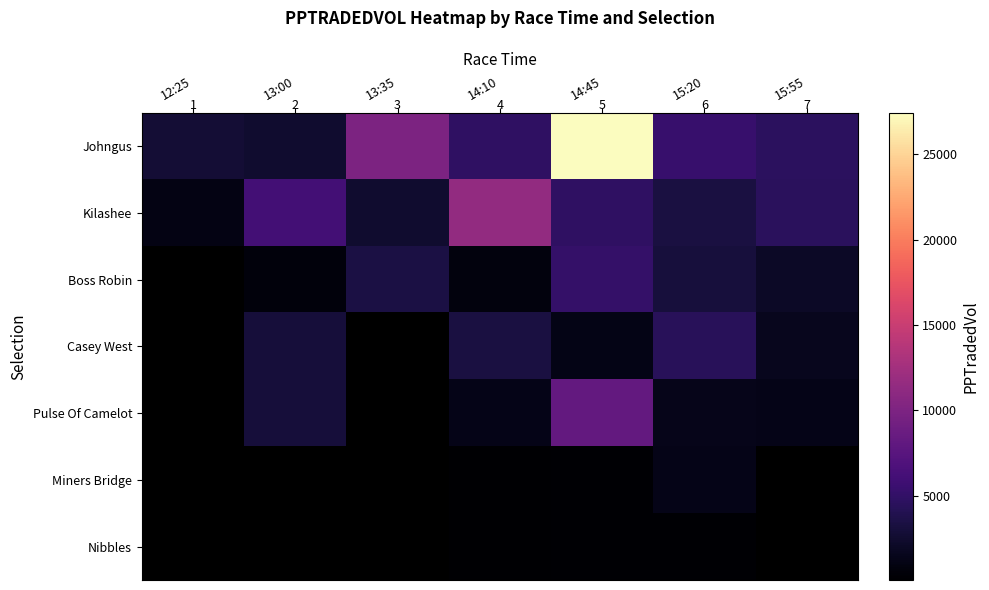

True or false: Boss Robin has a value of 199.8 at 14:10.

False